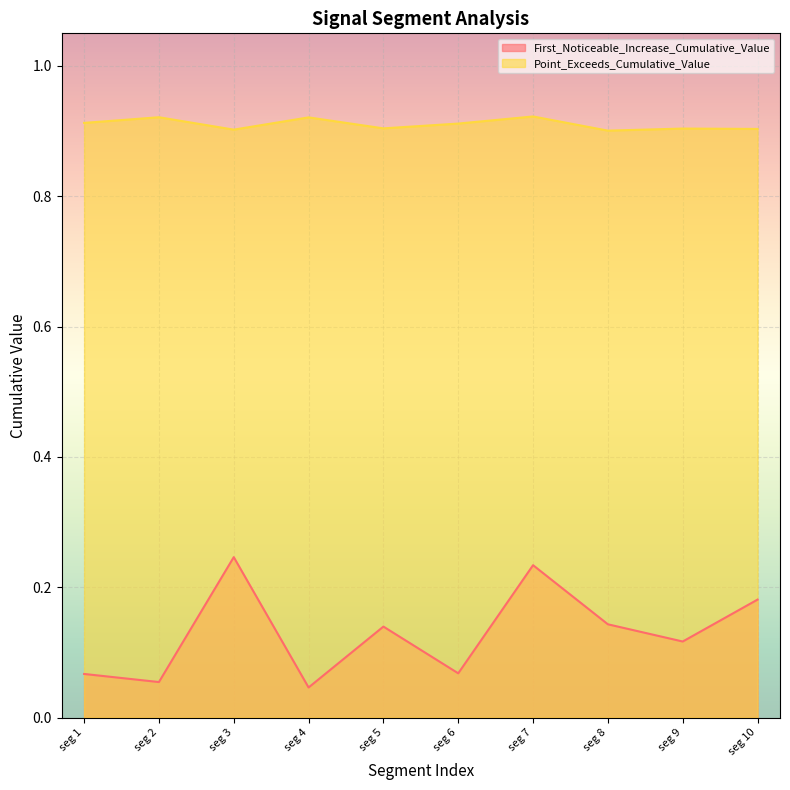

How many lines are shown in the chart?

2